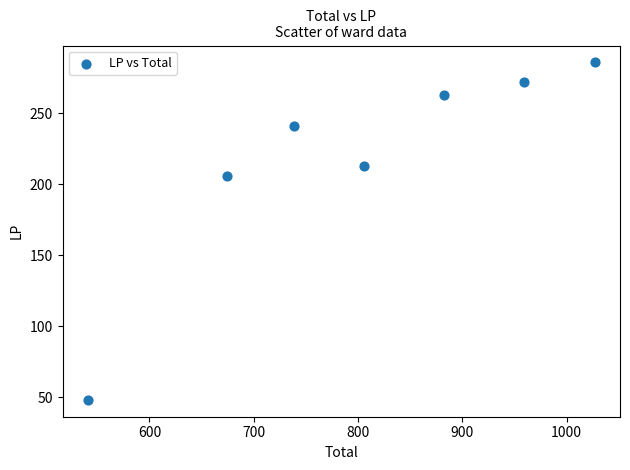

What is the range of X values (max minus min)?

486